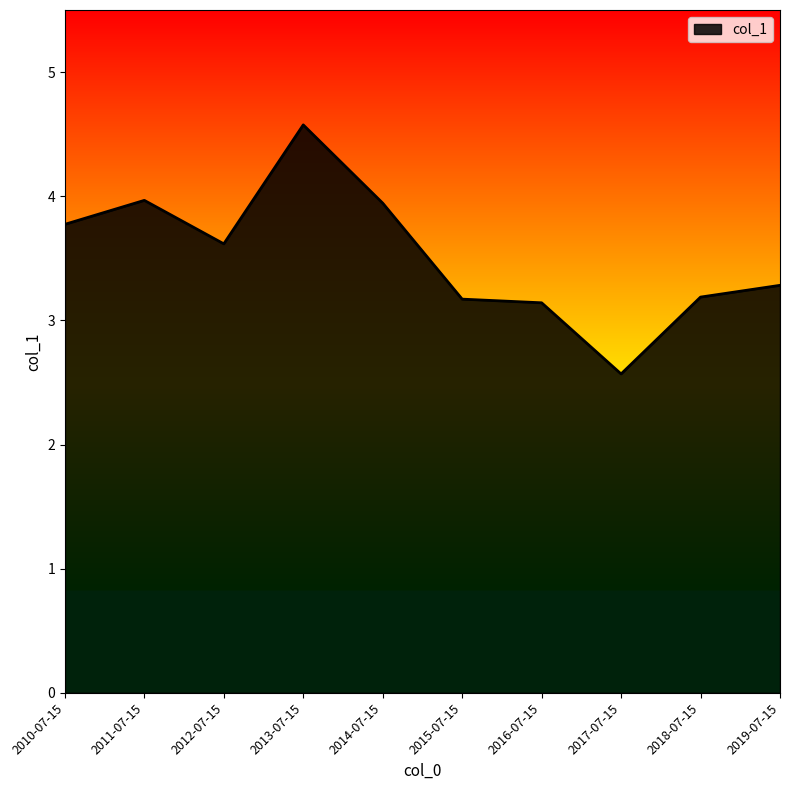

Which has a higher value, 2015-07-15 or 2019-07-15?

2019-07-15